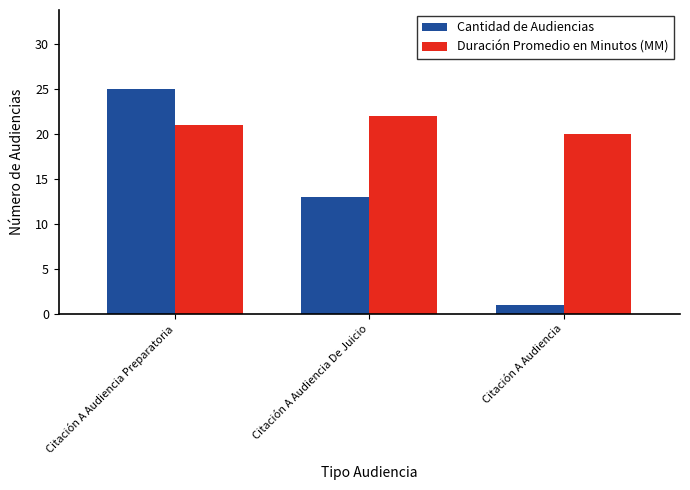

What is the smallest value displayed?

1